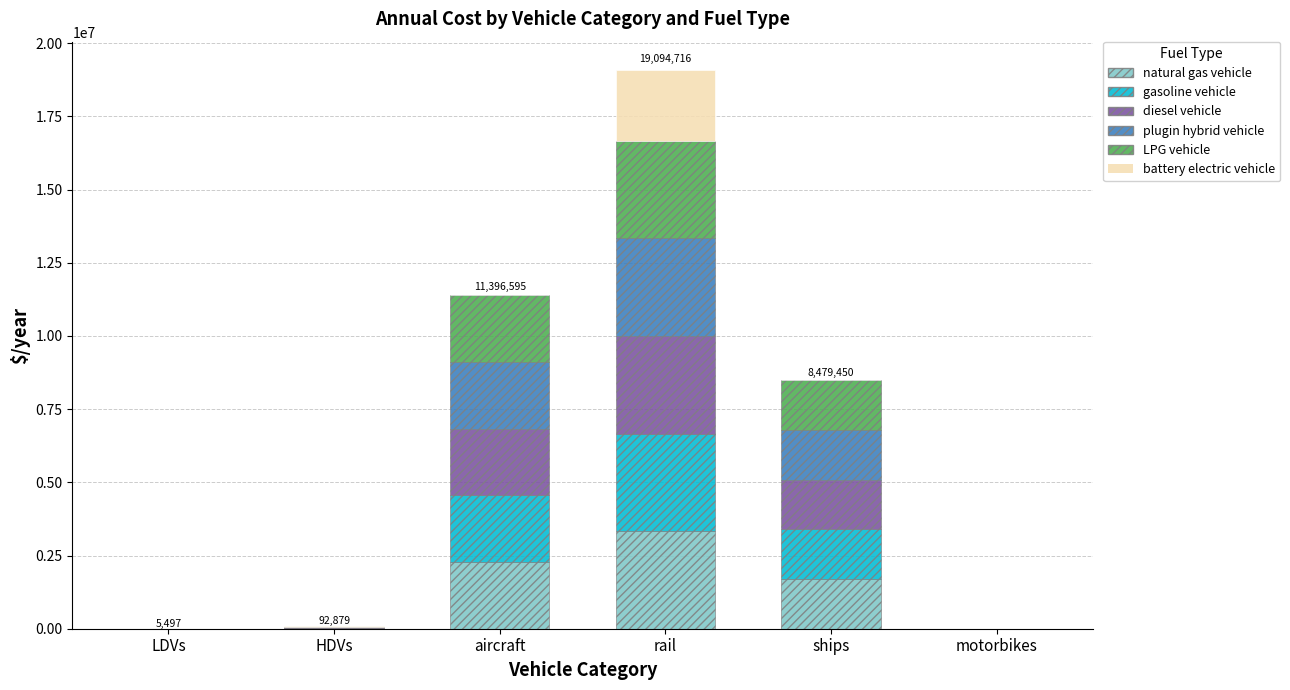

What is the maximum value for natural gas vehicle?

3332119.7